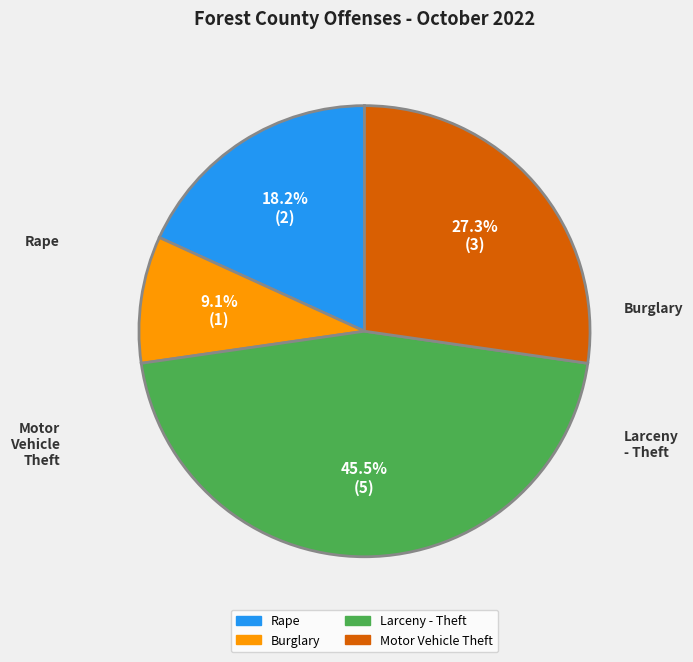

Does Motor Vehicle Theft account for over 50% of the chart?

No